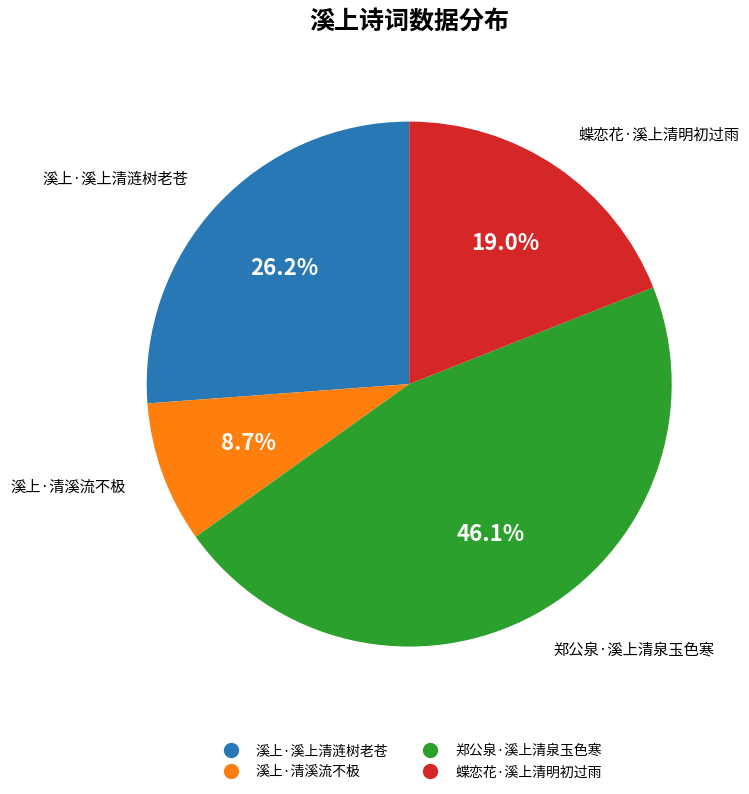

Does 郑公泉·溪上清泉玉色寒 represent more than half of the total?

No